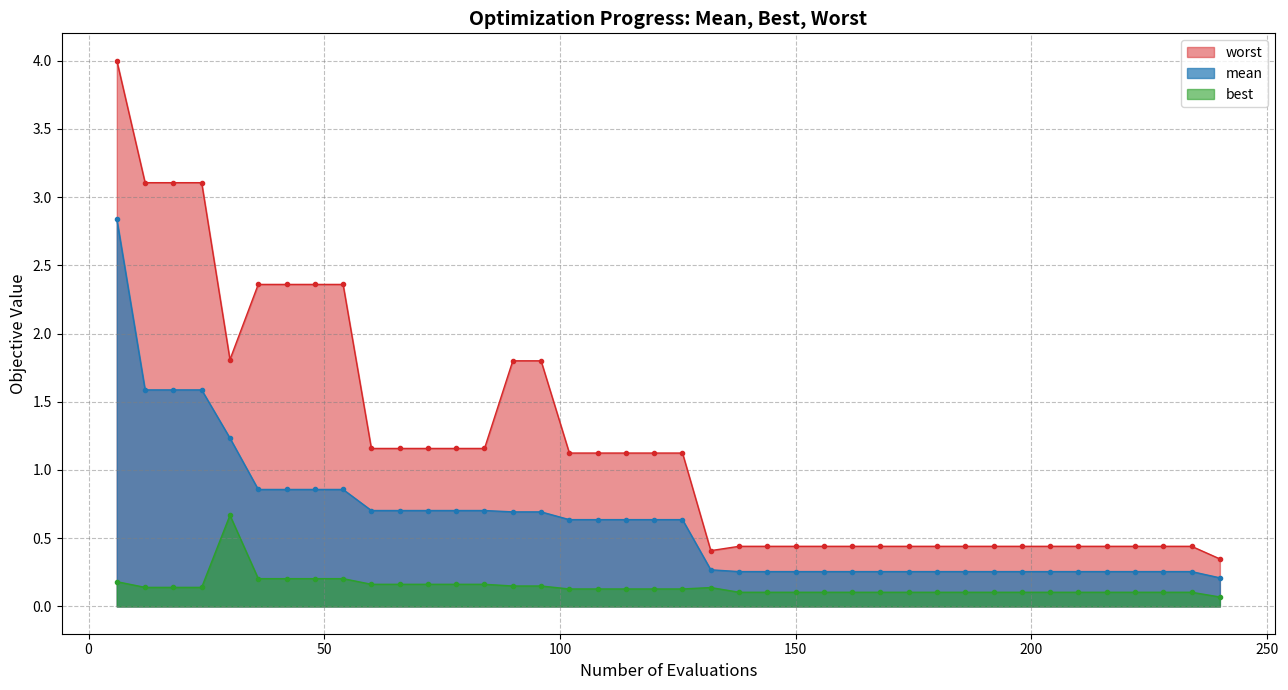

True or false: mean and worst cross at least once.

False